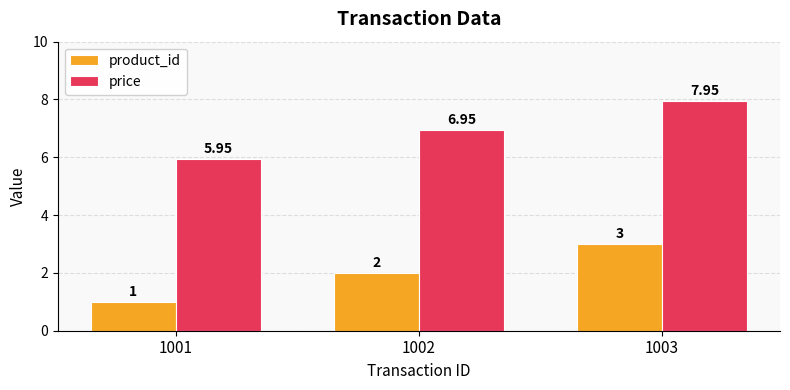

Rank the series by their maximum value, from lowest to highest.

product_id, price